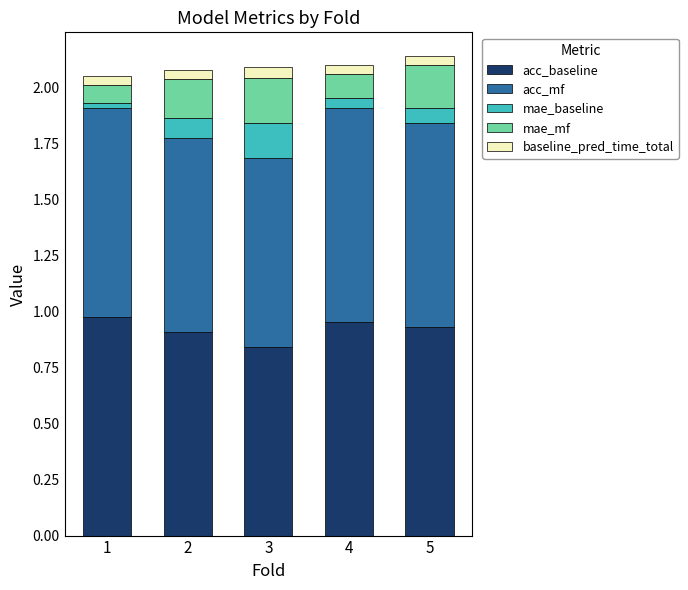

Which category has the lowest value in the acc_baseline series?

3